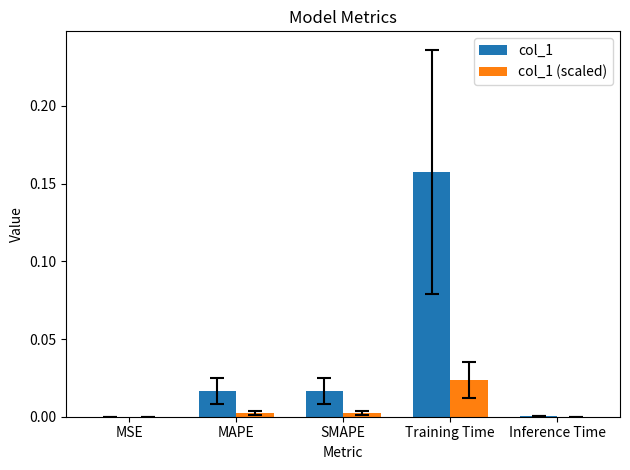

The col_1 series shows 0.0 at MSE. True or false?

True